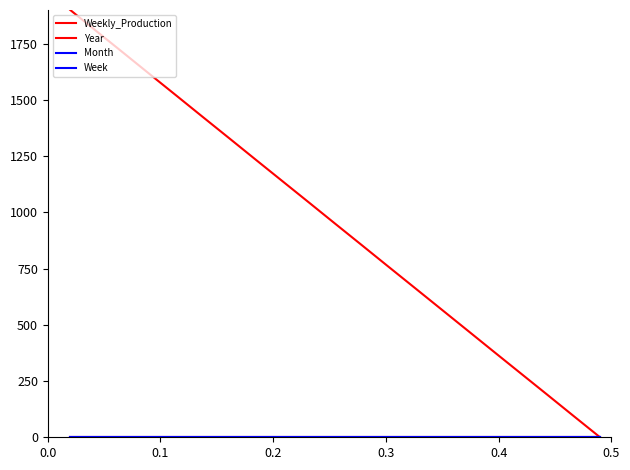

Does the chart display data point markers on the line(s)?

No